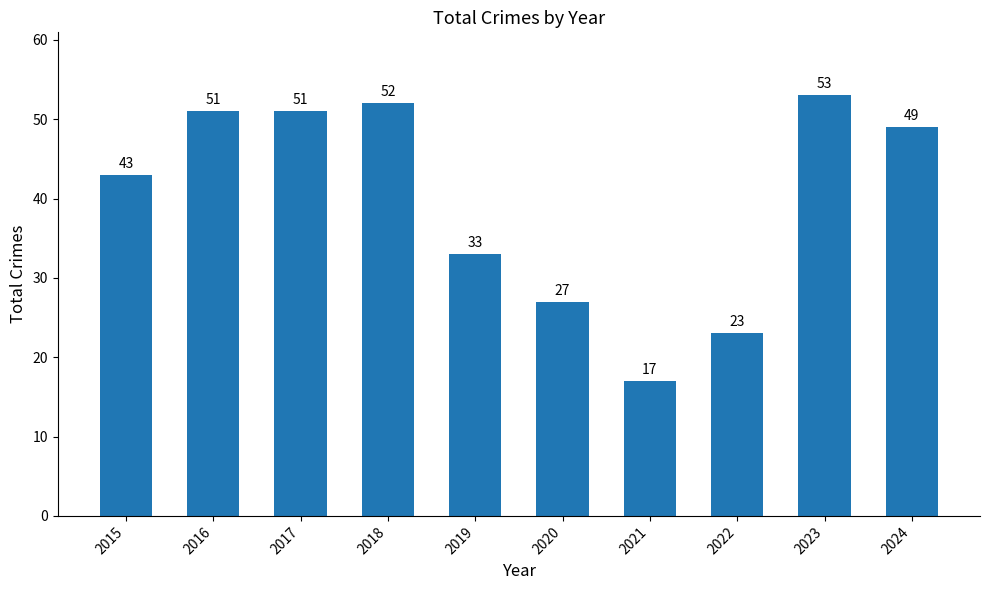

What is the maximum value shown in the chart?

53